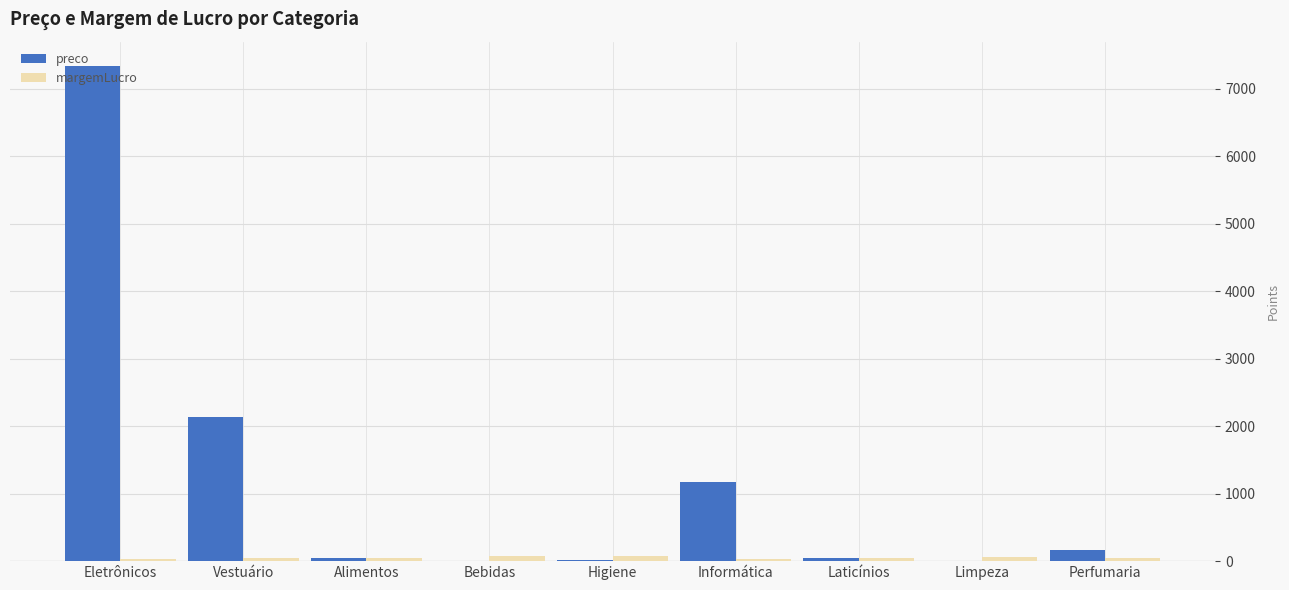

Where is preco nearest to the value 3666?

Vestuário